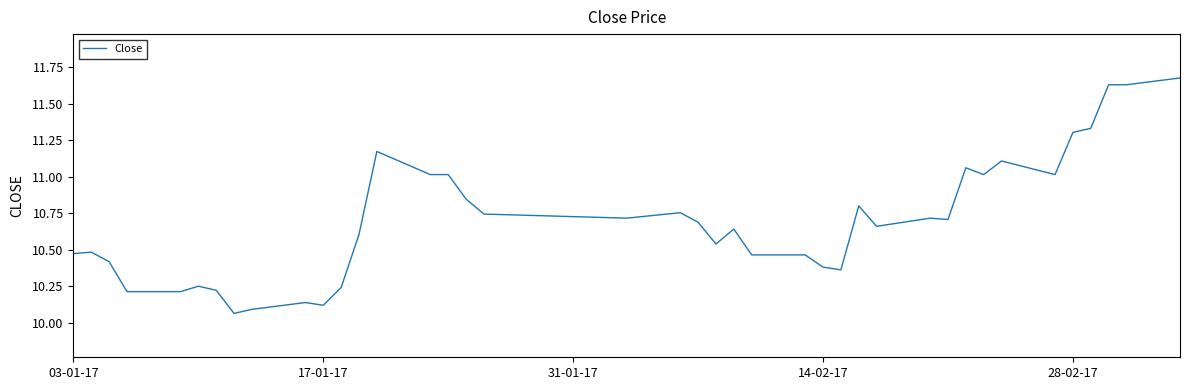

What is the difference between the maximum and minimum values?

1.6